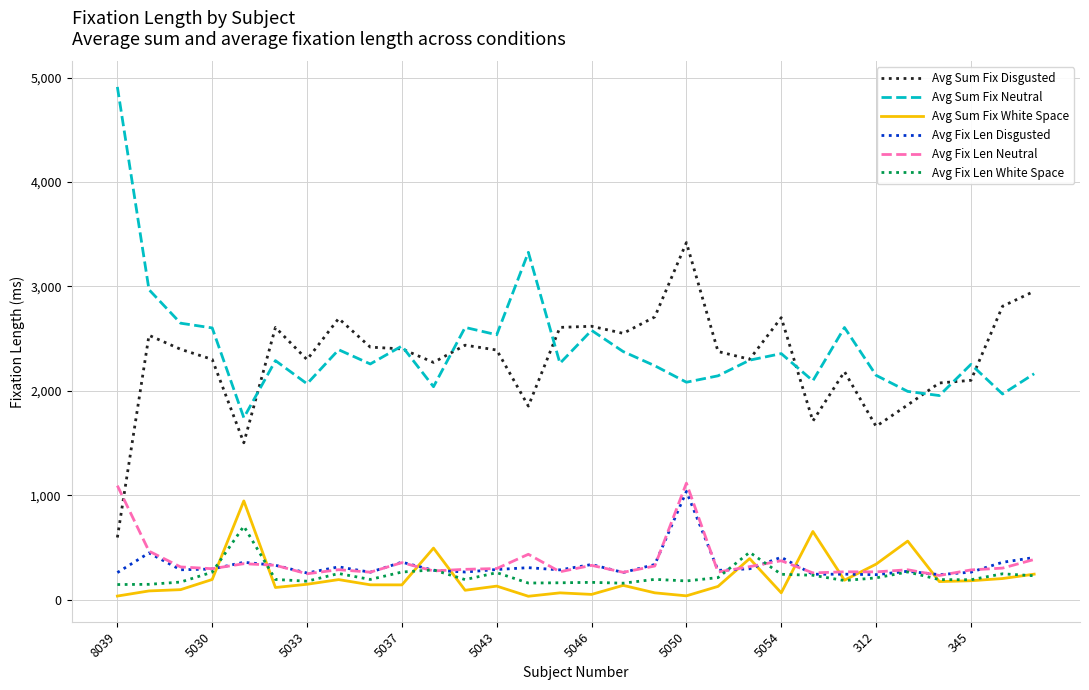

Which series has the widest spread of values?

Avg Sum Fix Neutral